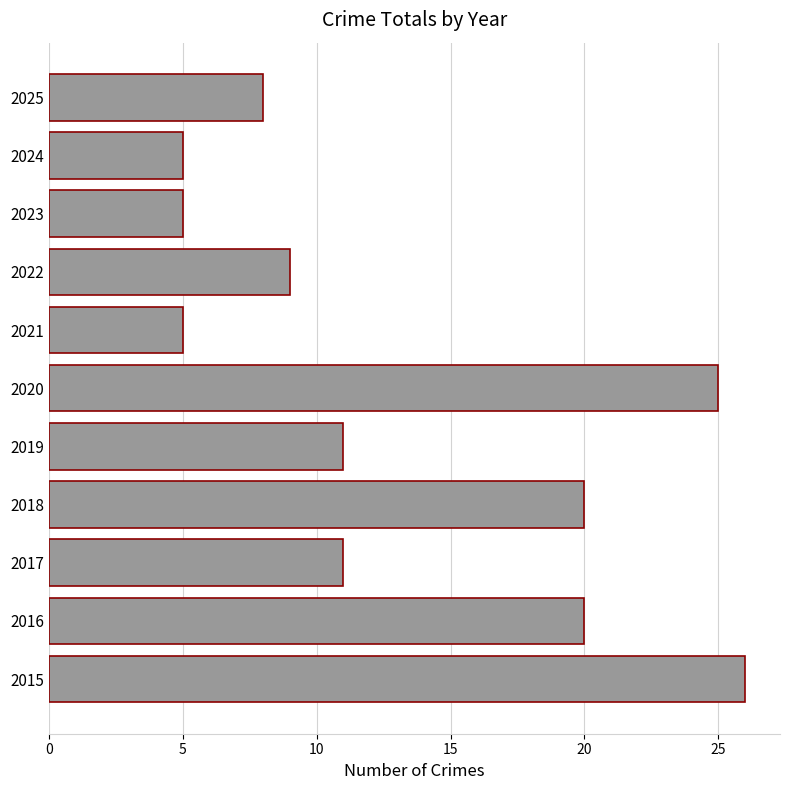

What is the average value?

13